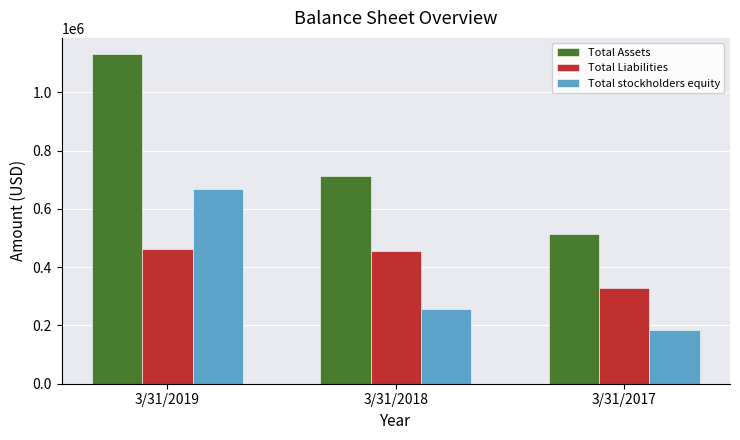

What is the sum of all Total Assets values?

2359121